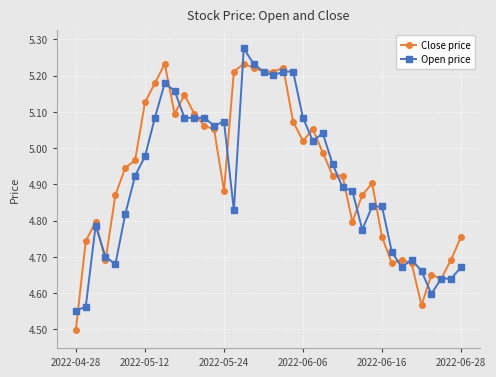

Which series has the widest spread of values?

Close price